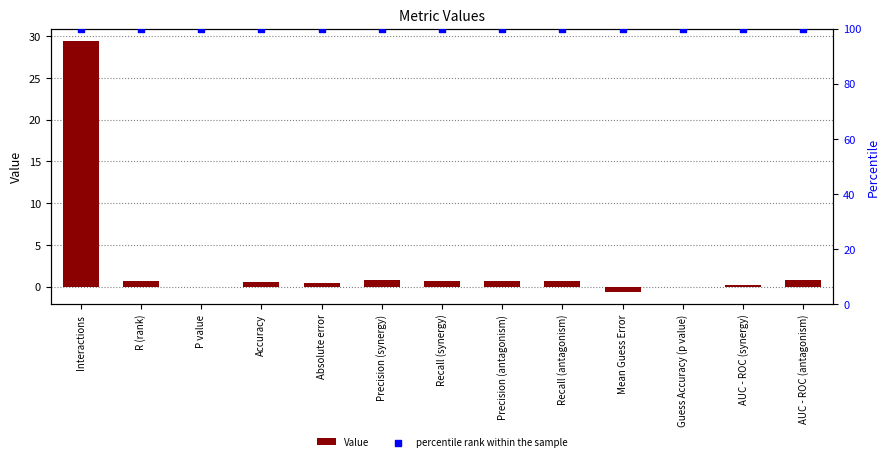

What is the total value across all series at Mean Guess Error?

99.4